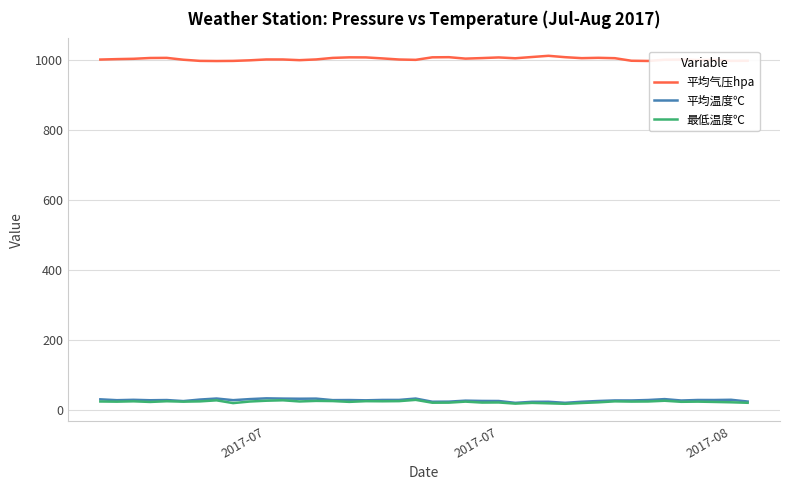

What is the minimum value for 平均气压hpa?

996.4